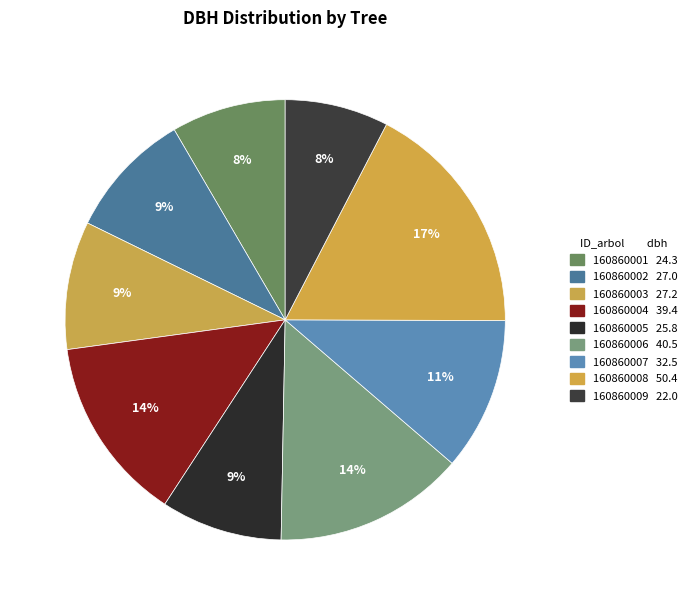

How many slices are in this pie chart?

9